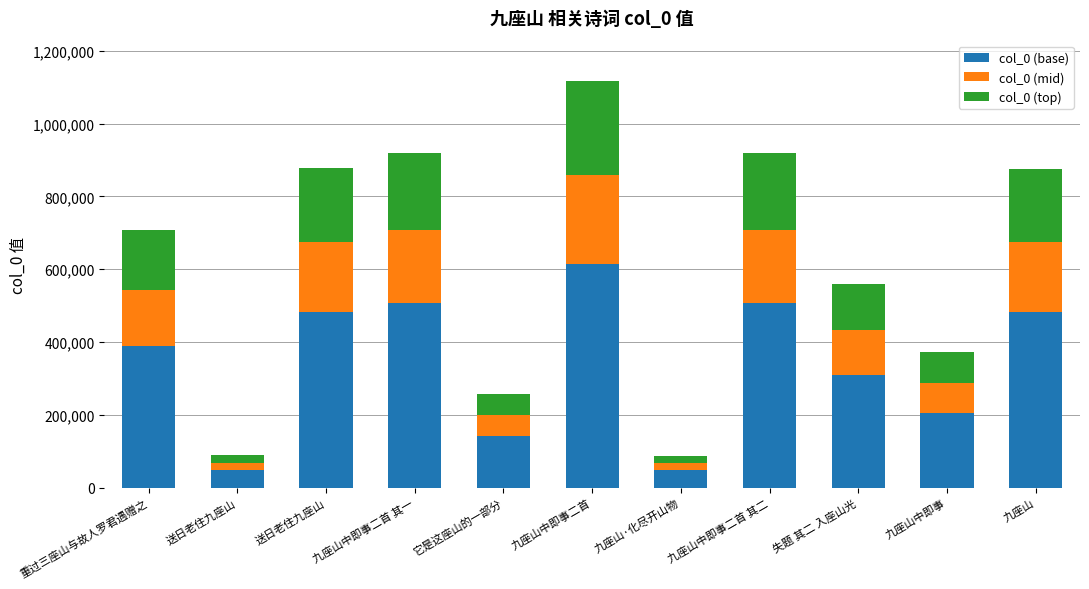

Rank the categories by col_0 (top) value from highest to lowest.

九座山中即事二首, 九座山中即事二首 其一, 九座山中即事二首 其二, 送日老住九座山, 九座山, 重过三座山与故人罗君遇赠之, 失题 其二 入座山光, 九座山中即事, 它是这座山的一部分, 送日老住九座山, 九座山·化尽开山物